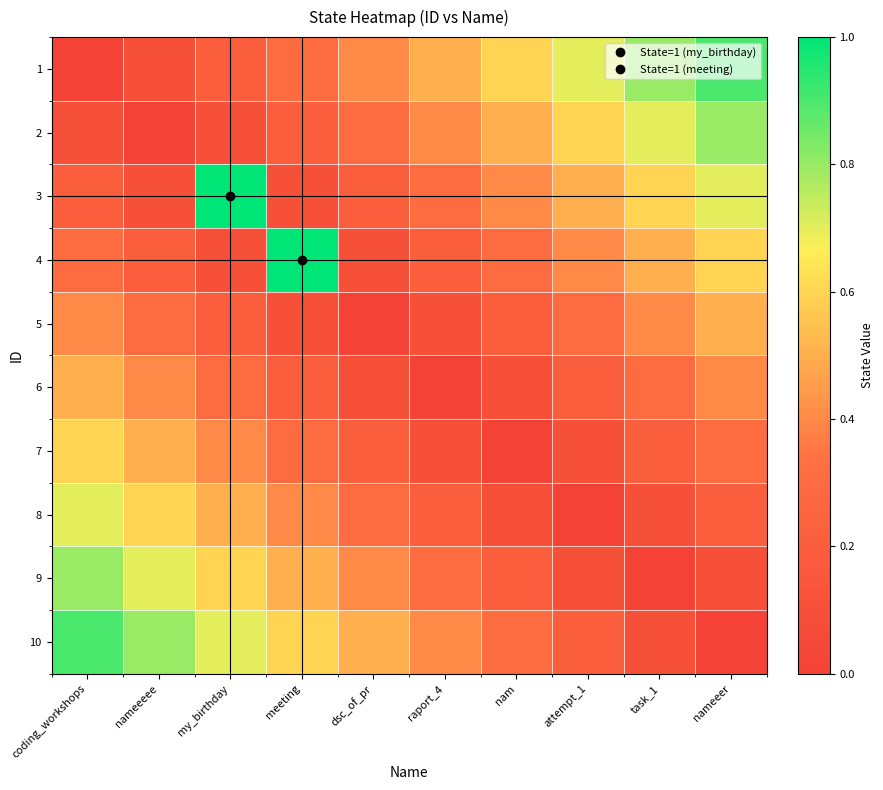

Reading left to right, what are all the values shown in this chart?

1: coding_workshops=0.0	nameeeee=0.1	my_birthday=0.2	meeting=0.3	dsc_of_pr=0.4	raport_4=0.5	nam=0.6	attempt_1=0.7	task_1=0.8	nameeer=0.9
2: coding_workshops=0.1	nameeeee=0.0	my_birthday=0.1	meeting=0.2	dsc_of_pr=0.3	raport_4=0.4	nam=0.5	attempt_1=0.6	task_1=0.7	nameeer=0.8
3: coding_workshops=0.2	nameeeee=0.1	my_birthday=1.0	meeting=0.1	dsc_of_pr=0.2	raport_4=0.3	nam=0.4	attempt_1=0.5	task_1=0.6	nameeer=0.7
4: coding_workshops=0.3	nameeeee=0.2	my_birthday=0.1	meeting=1.0	dsc_of_pr=0.1	raport_4=0.2	nam=0.3	attempt_1=0.4	task_1=0.5	nameeer=0.6
5: coding_workshops=0.4	nameeeee=0.3	my_birthday=0.2	meeting=0.1	dsc_of_pr=0.0	raport_4=0.1	nam=0.2	attempt_1=0.3	task_1=0.4	nameeer=0.5
6: coding_workshops=0.5	nameeeee=0.4	my_birthday=0.3	meeting=0.2	dsc_of_pr=0.1	raport_4=0.0	nam=0.1	attempt_1=0.2	task_1=0.3	nameeer=0.4
7: coding_workshops=0.6	nameeeee=0.5	my_birthday=0.4	meeting=0.3	dsc_of_pr=0.2	raport_4=0.1	nam=0.0	attempt_1=0.1	task_1=0.2	nameeer=0.3
8: coding_workshops=0.7	nameeeee=0.6	my_birthday=0.5	meeting=0.4	dsc_of_pr=0.3	raport_4=0.2	nam=0.1	attempt_1=0.0	task_1=0.1	nameeer=0.2
9: coding_workshops=0.8	nameeeee=0.7	my_birthday=0.6	meeting=0.5	dsc_of_pr=0.4	raport_4=0.3	nam=0.2	attempt_1=0.1	task_1=0.0	nameeer=0.1
10: coding_workshops=0.9	nameeeee=0.8	my_birthday=0.7	meeting=0.6	dsc_of_pr=0.5	raport_4=0.4	nam=0.3	attempt_1=0.2	task_1=0.1	nameeer=0.0